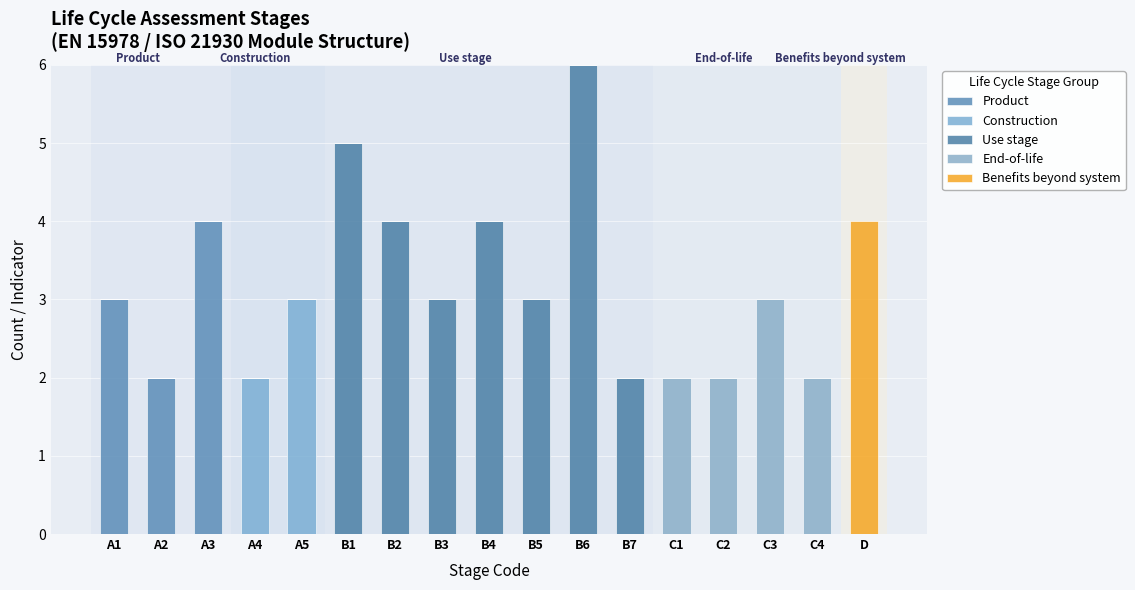

What is the sum of all Benefits beyond system values?

4